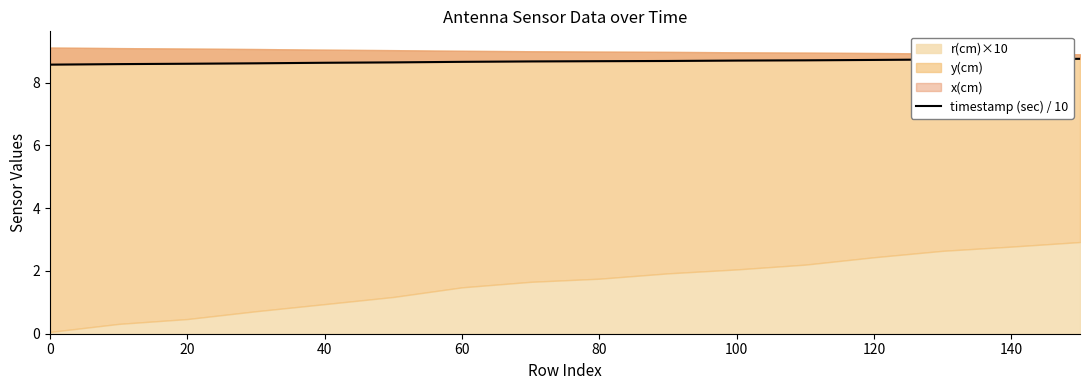

How many lines are shown in the chart?

1